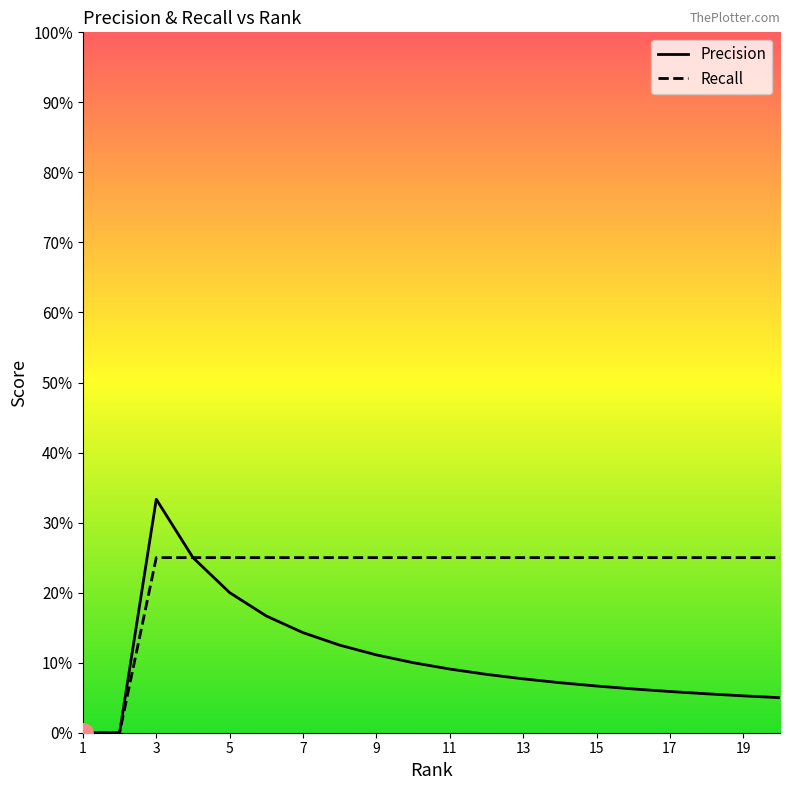

Reading left to right, list all the values displayed in this chart.

Precision: 1=0.0	2=0.0	3=0.3	4=0.2	5=0.2	6=0.2	7=0.1	8=0.1	9=0.1	10=0.1	11=0.1	12=0.1	13=0.1	14=0.1	15=0.1	16=0.1	17=0.1	18=0.1	19=0.1	20=0.1
Recall: 1=0.0	2=0.0	3=0.2	4=0.2	5=0.2	6=0.2	7=0.2	8=0.2	9=0.2	10=0.2	11=0.2	12=0.2	13=0.2	14=0.2	15=0.2	16=0.2	17=0.2	18=0.2	19=0.2	20=0.2